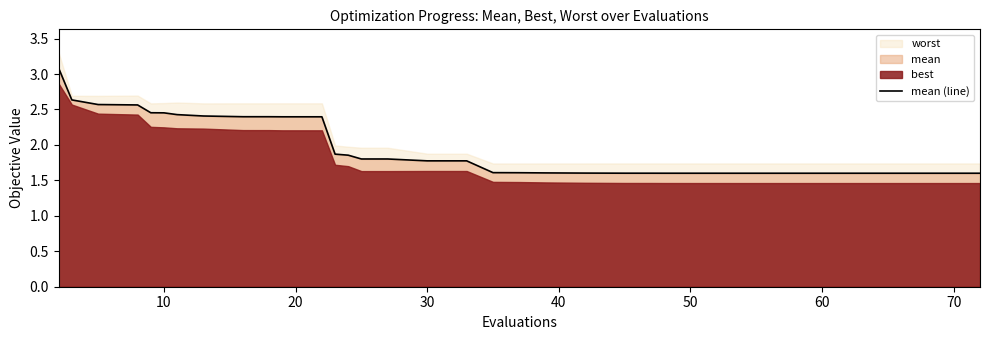

What is the maximum value for mean (line)?

3.1